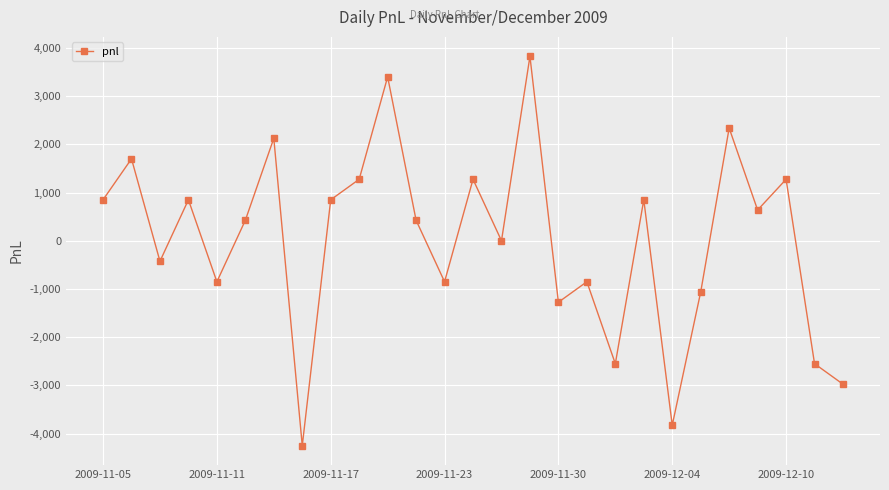

What is the difference between the maximum and second lowest values?

7650.0